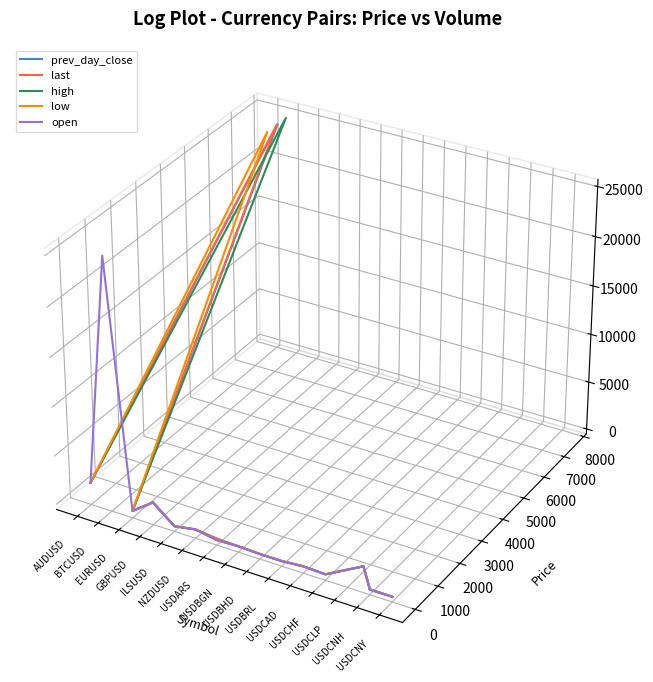

Rank the series by their maximum value, from highest to lowest.

high, prev_day_close, last, low, open